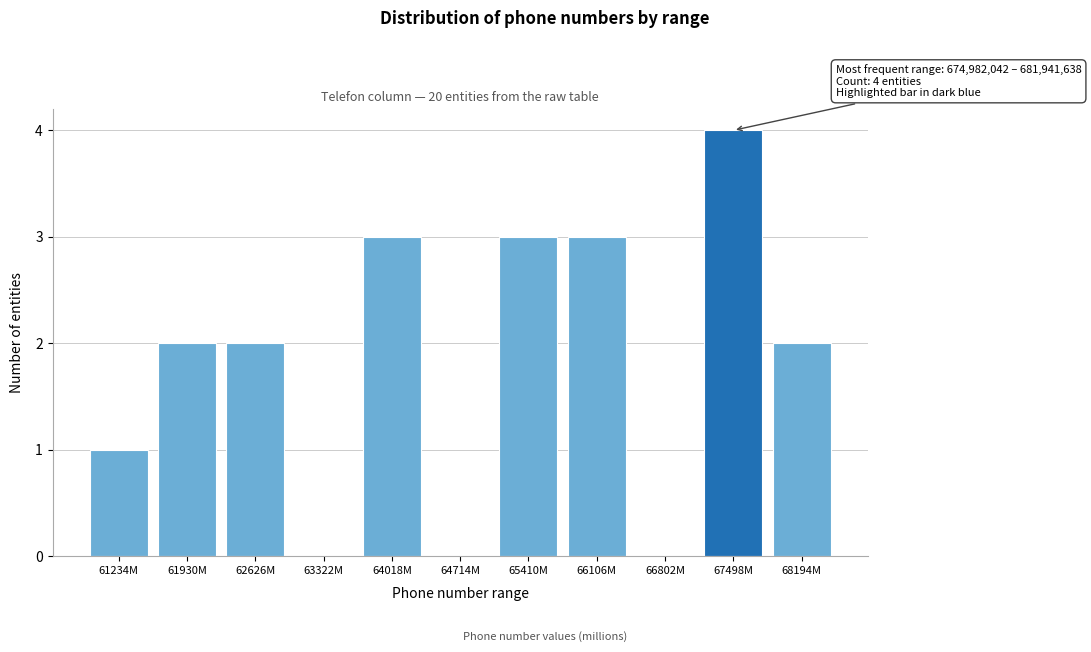

Reading left to right, what are all the values shown in this chart?

61234M=1	61930M=2	62626M=2	63322M=0	64018M=3	64714M=0	65410M=3	66106M=3	66802M=0	67498M=4	68194M=2